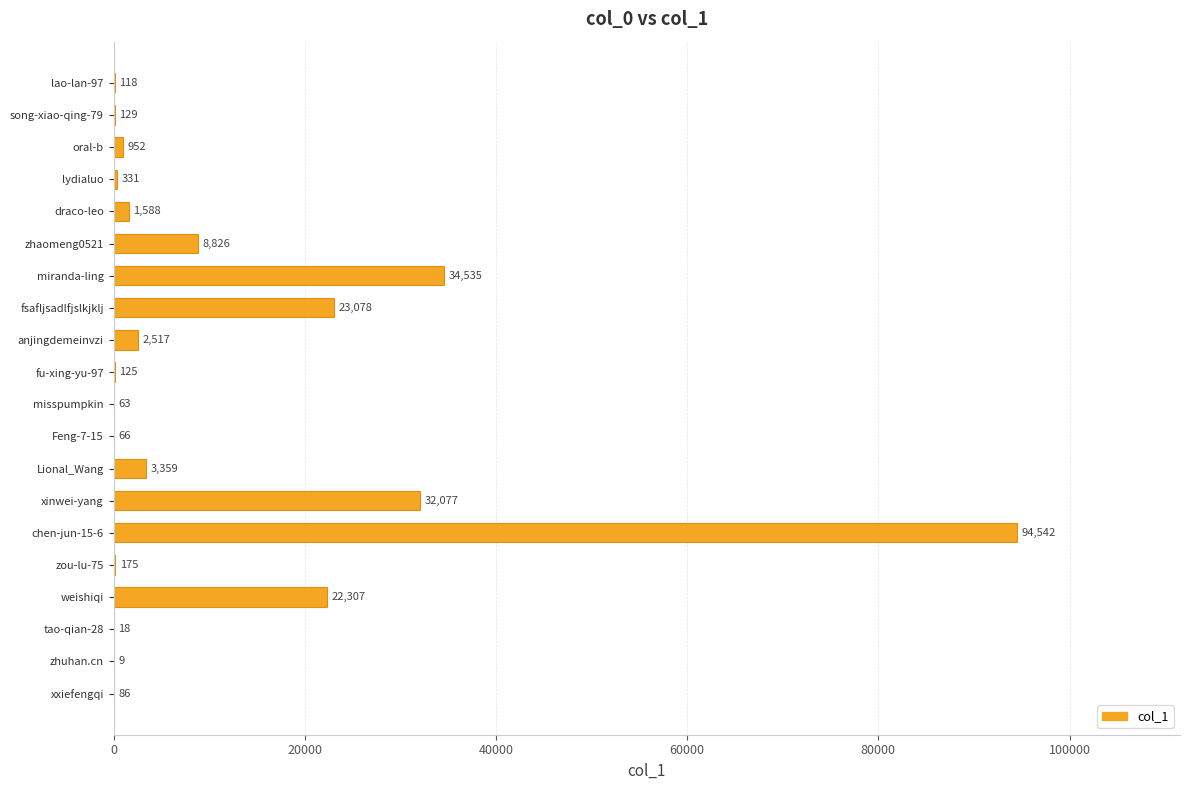

How many distinct data groups are displayed?

1